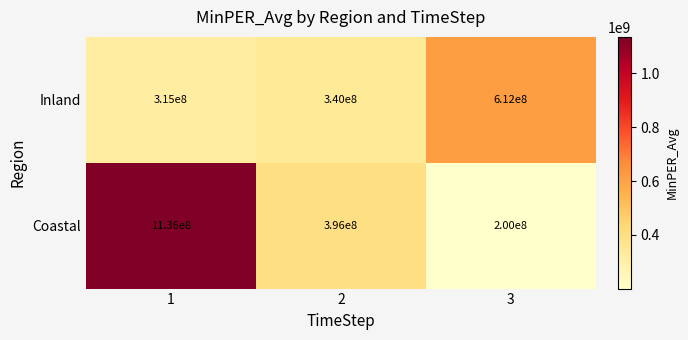

List the series in order of their overall mean, lowest first.

Inland, Coastal